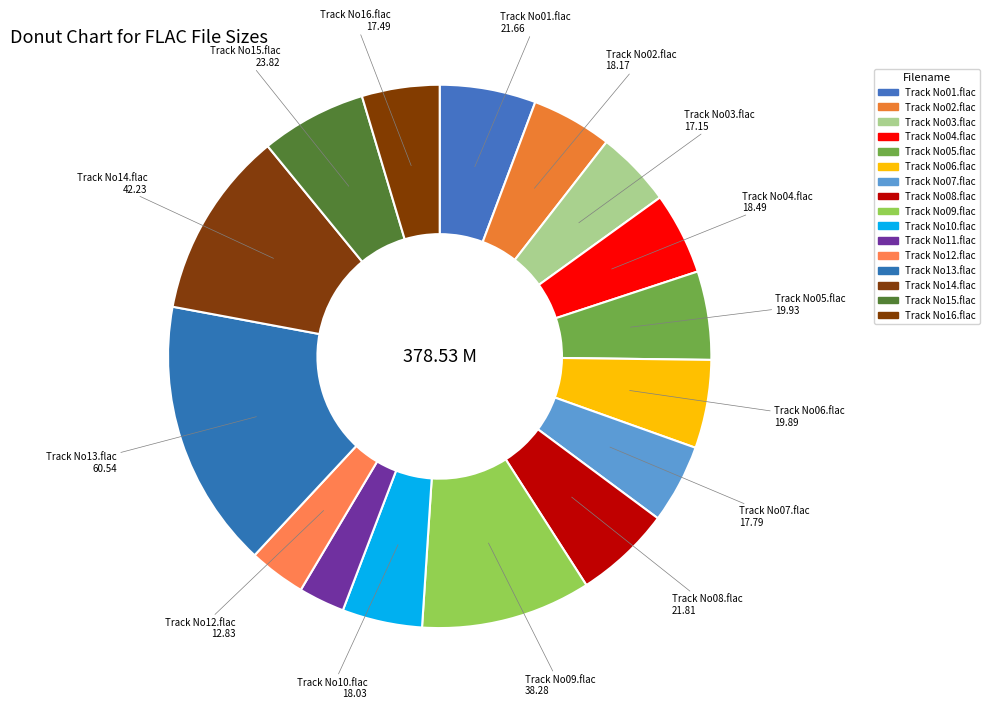

How many segments does this pie chart have?

16